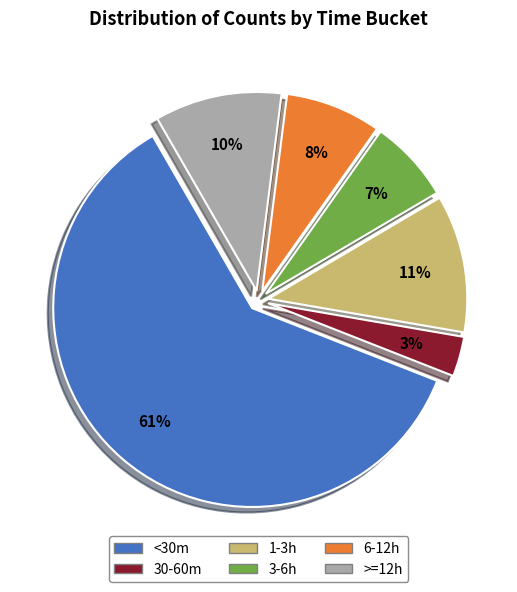

Which slice is the smallest?

30-60m